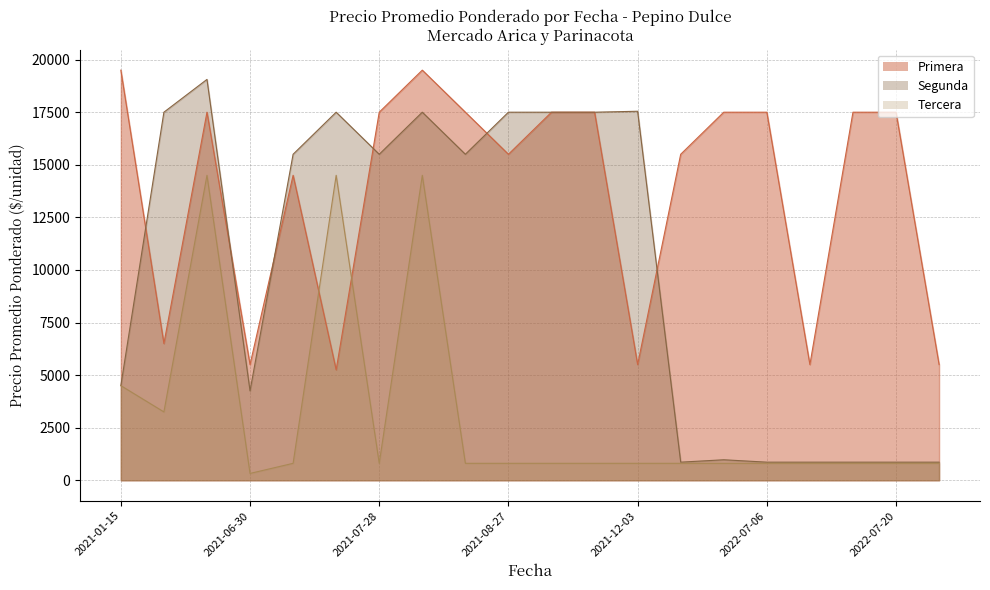

True or false: Tercera and Primera cross at least once.

True